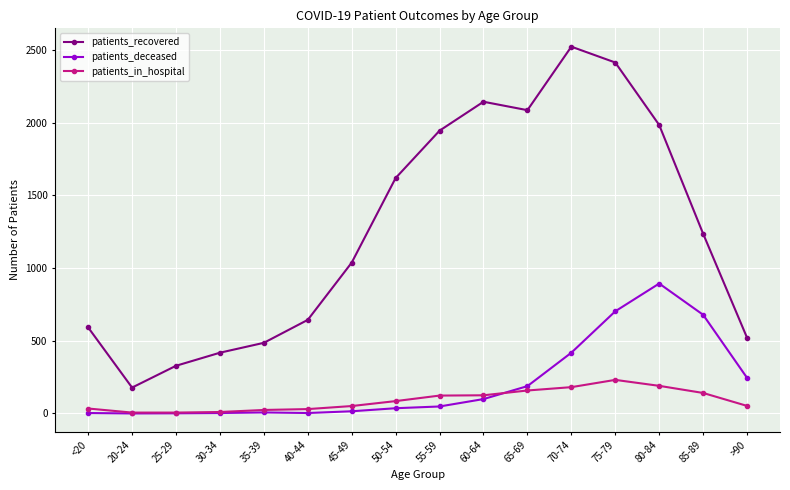

Does the chart display data point markers on the line(s)?

Yes